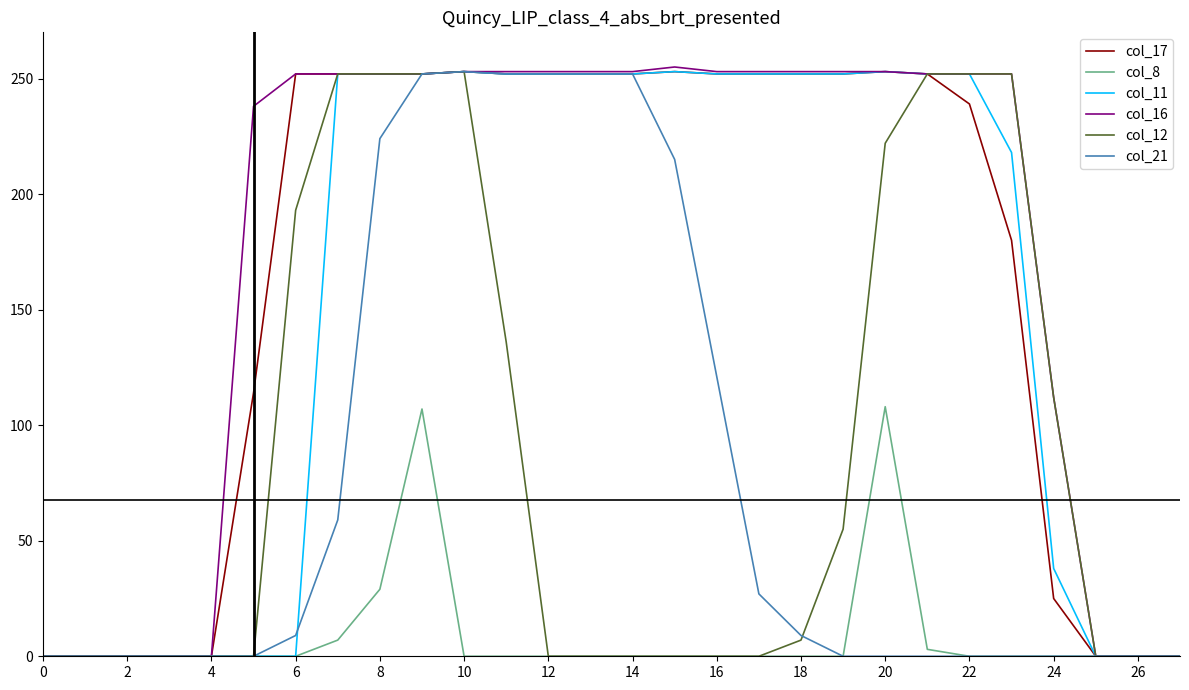

What are all the series names shown in the legend?

col_17, col_8, col_11, col_16, col_12, col_21